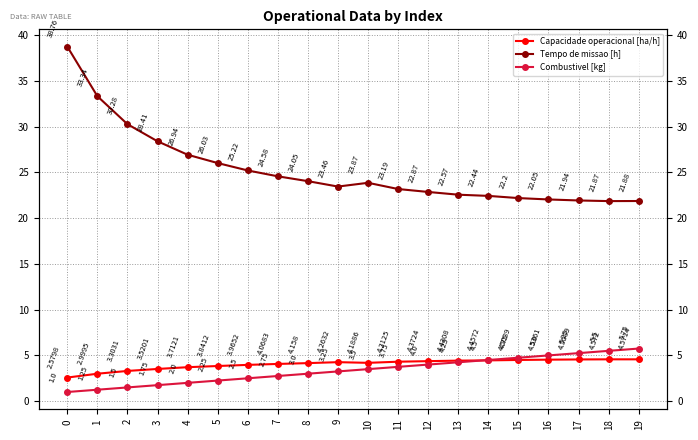

How many values in the Combustivel [kg] series are below 3?

8